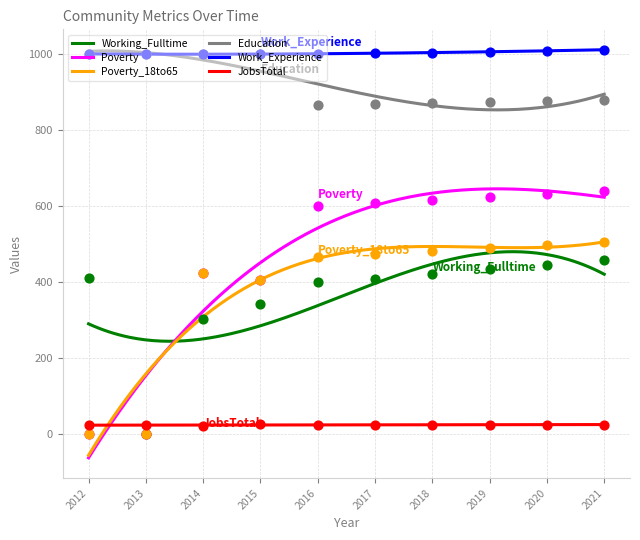

Which series has the largest Y range (max minus min)?

Poverty